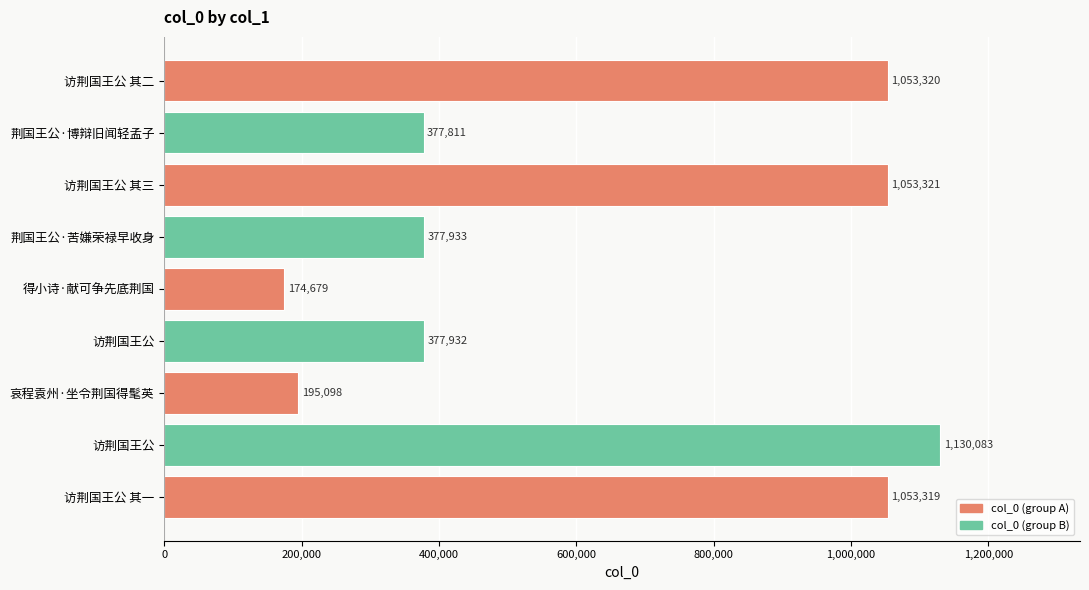

What is the difference between the maximum and second lowest values?

934985